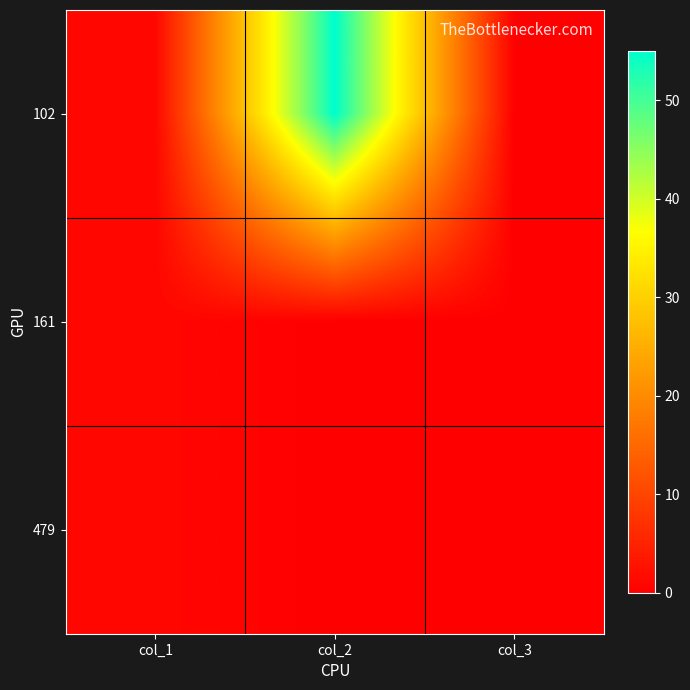

Which series changed the most between col_2 and col_3?

102